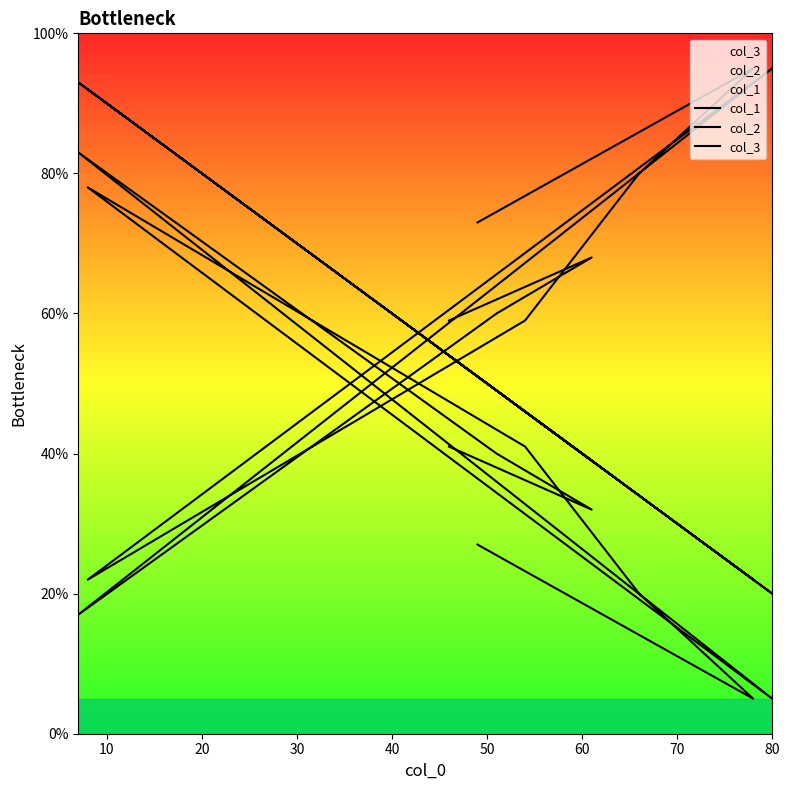

What is the total value across all series at 20?

134